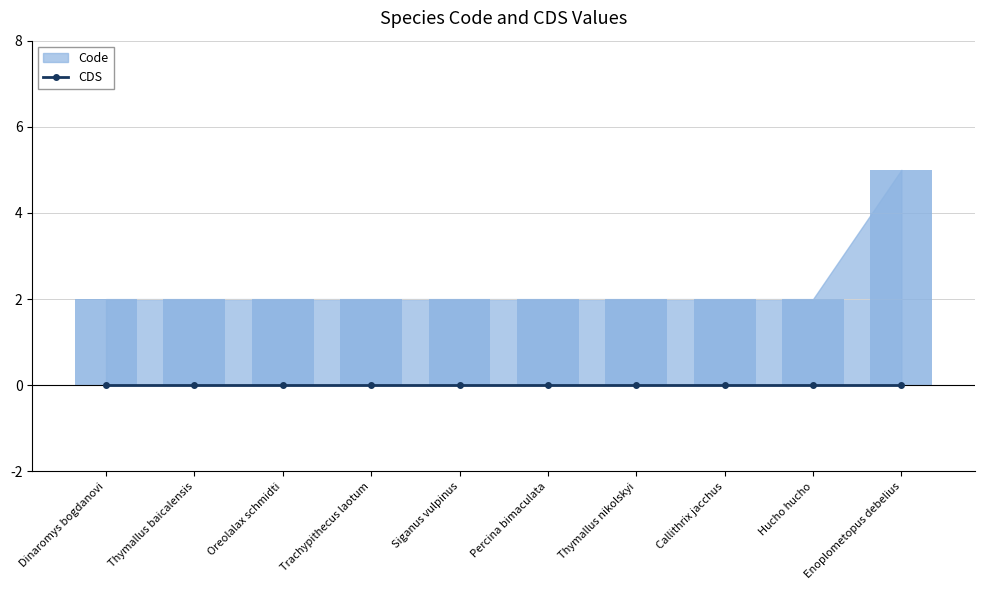

Which label corresponds to the smallest value in the chart?

Dinaromys bogdanovi